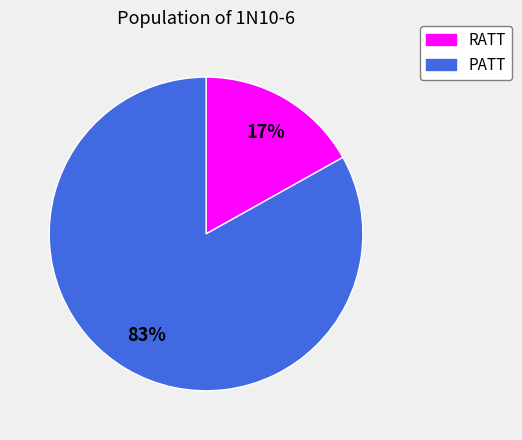

What is the ratio of the value at PATT to the value at RATT?

4.9